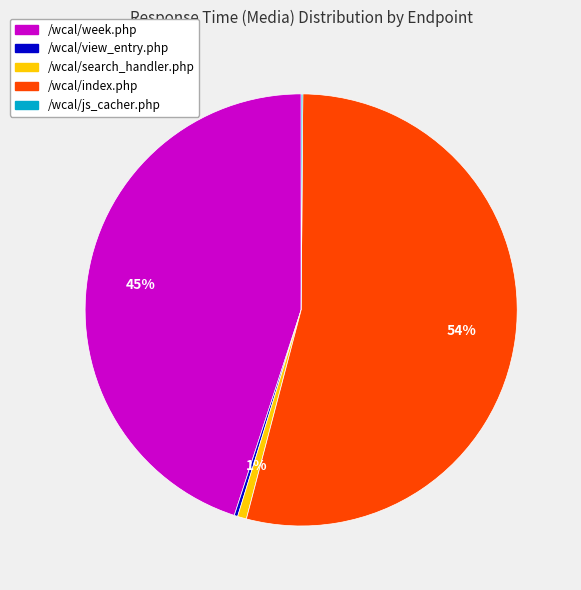

Is there a majority slice in this chart?

Yes